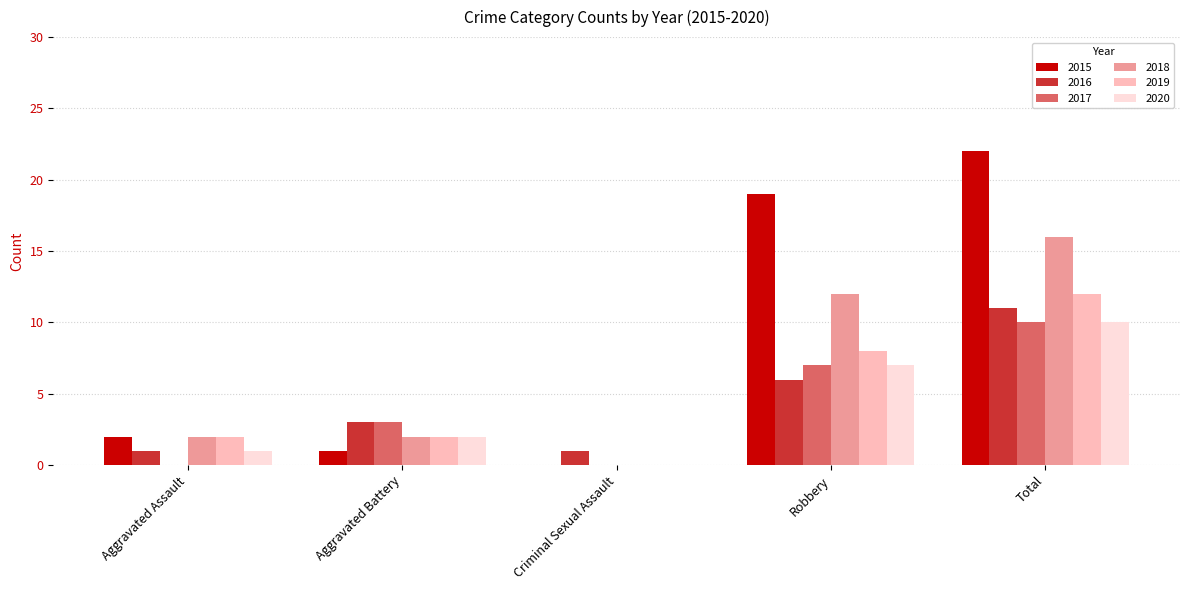

Which series has the largest total across all categories?

2015